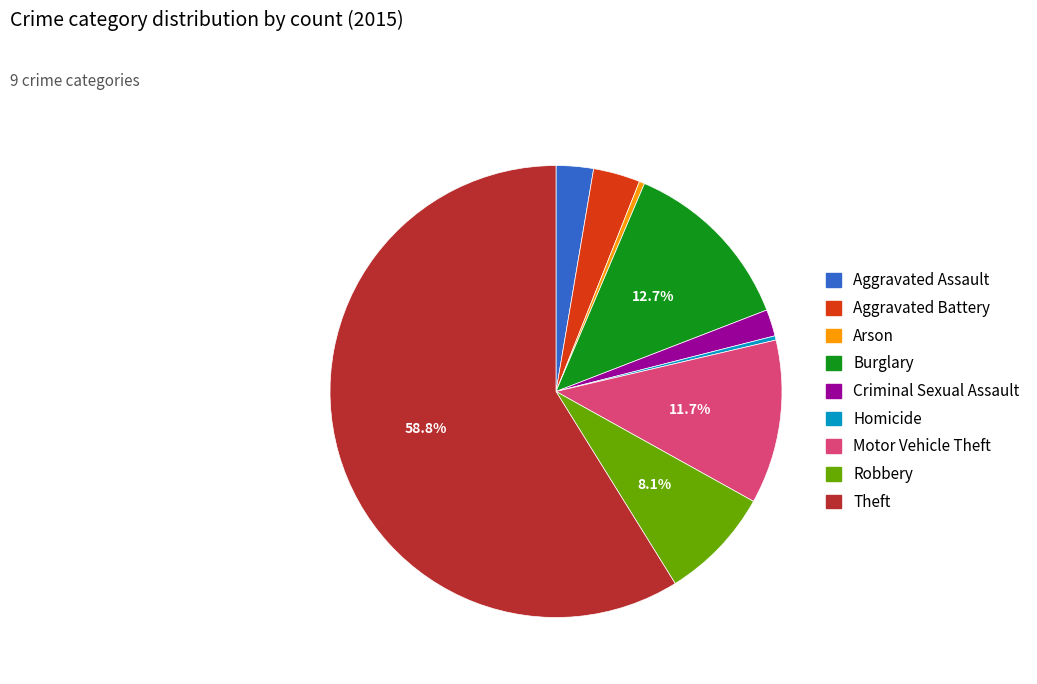

What is the ratio of the value at Motor Vehicle Theft to the value at Arson?

30.8